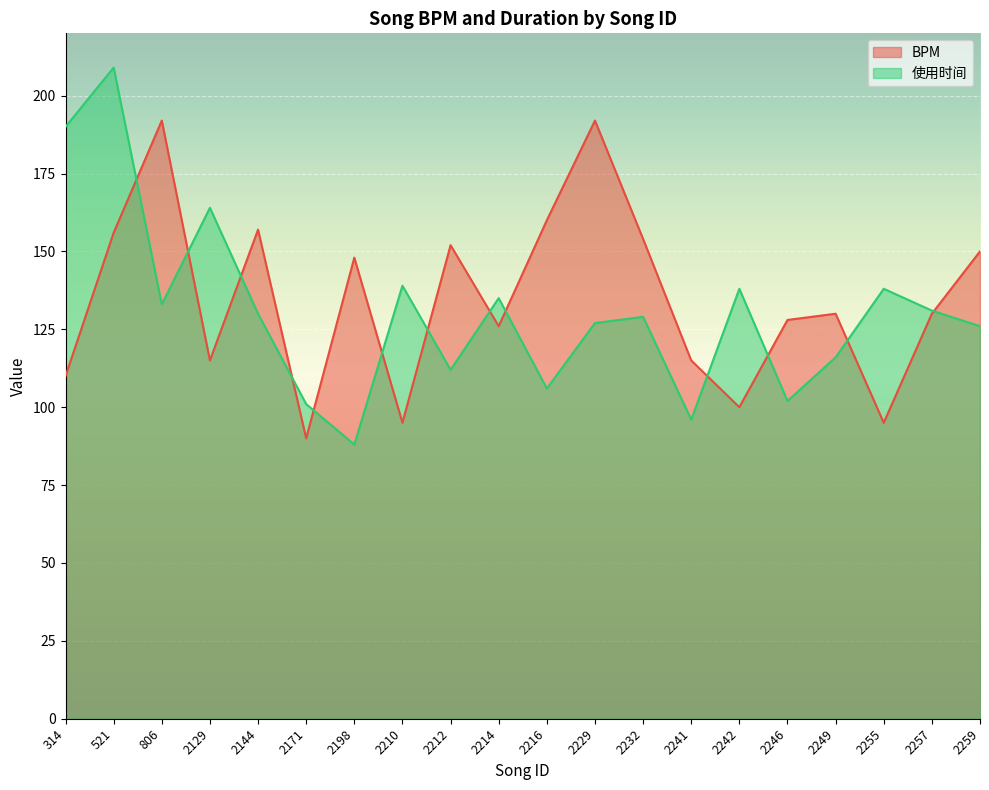

Which series has the largest range (max minus min)?

使用时间